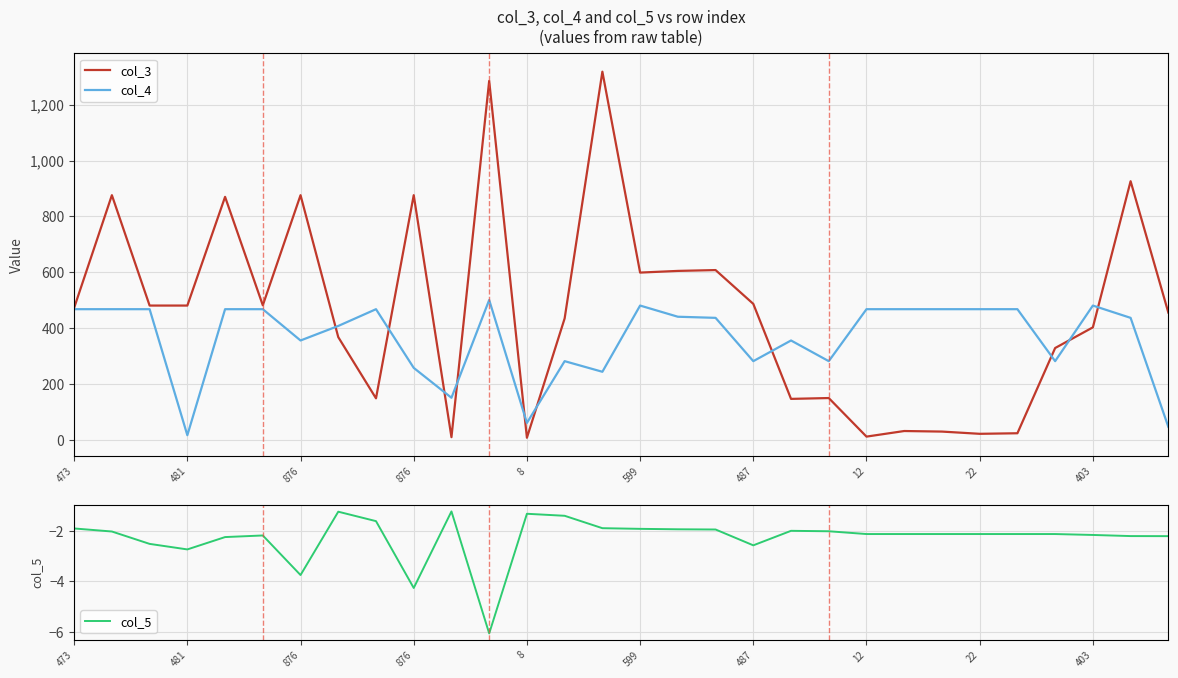

Rank the series by their average value, from lowest to highest.

col_5, col_4, col_3